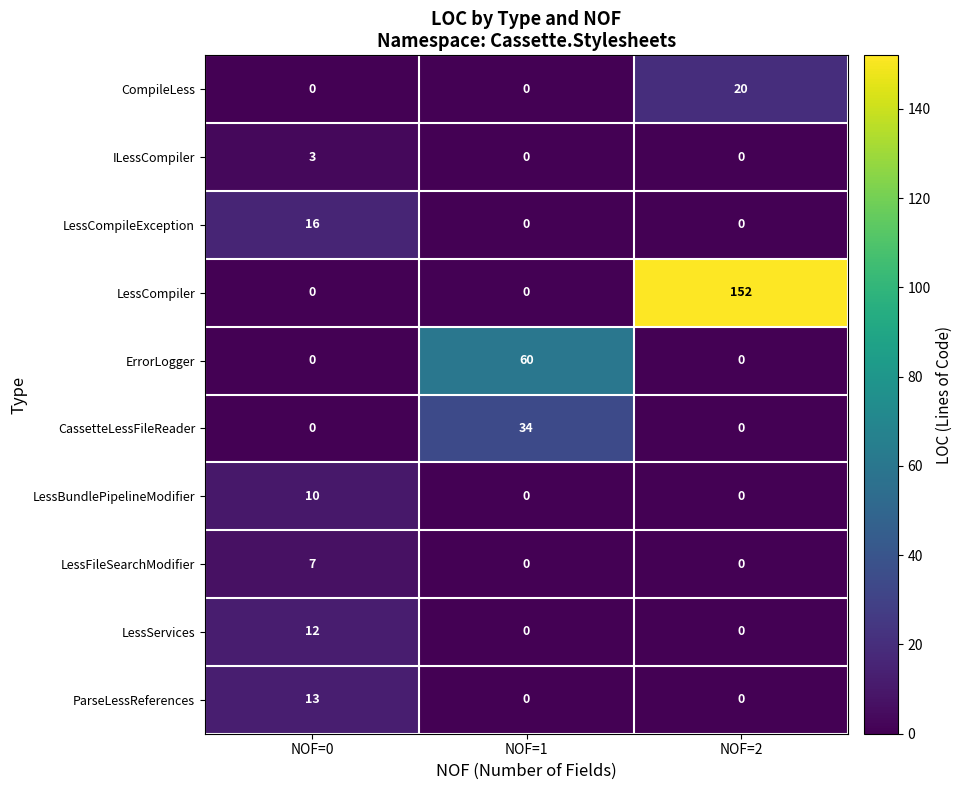

What is the total value across all series at NOF=0?

61